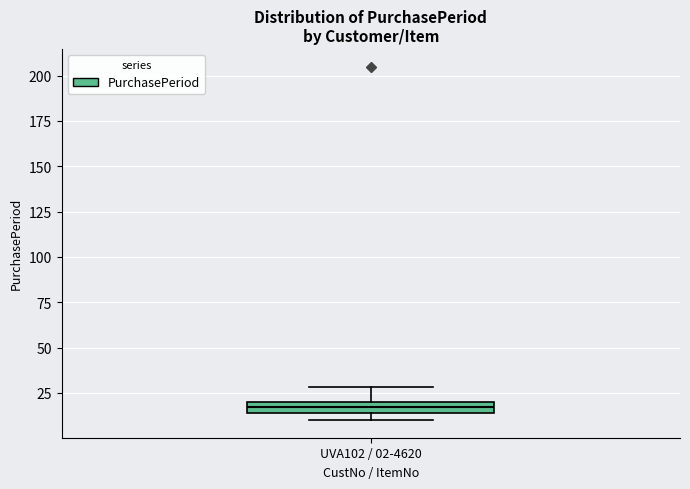

Where is the lower edge of the box for UVA102 / 02-4620 on the y-axis? The values are not printed on the chart, so give them approximately, as read against the axis.

15